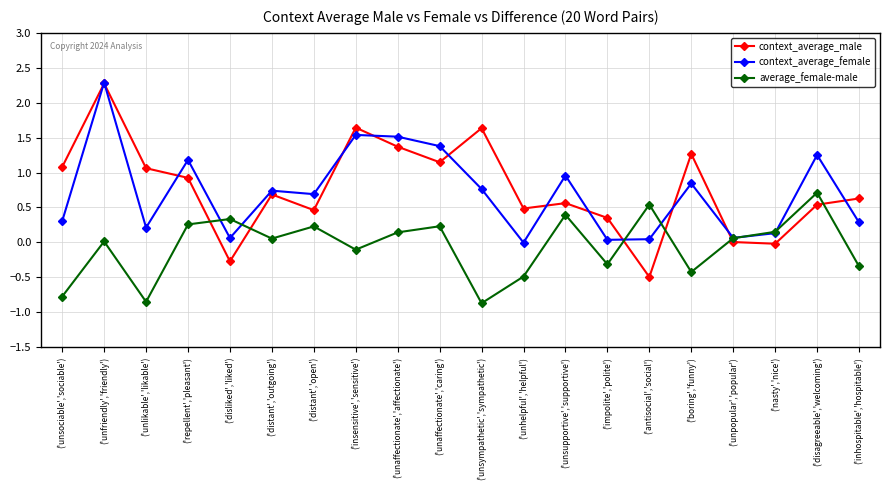

True or false: average_female-male has a value of 0.1 at ('unpopular','popular').

True